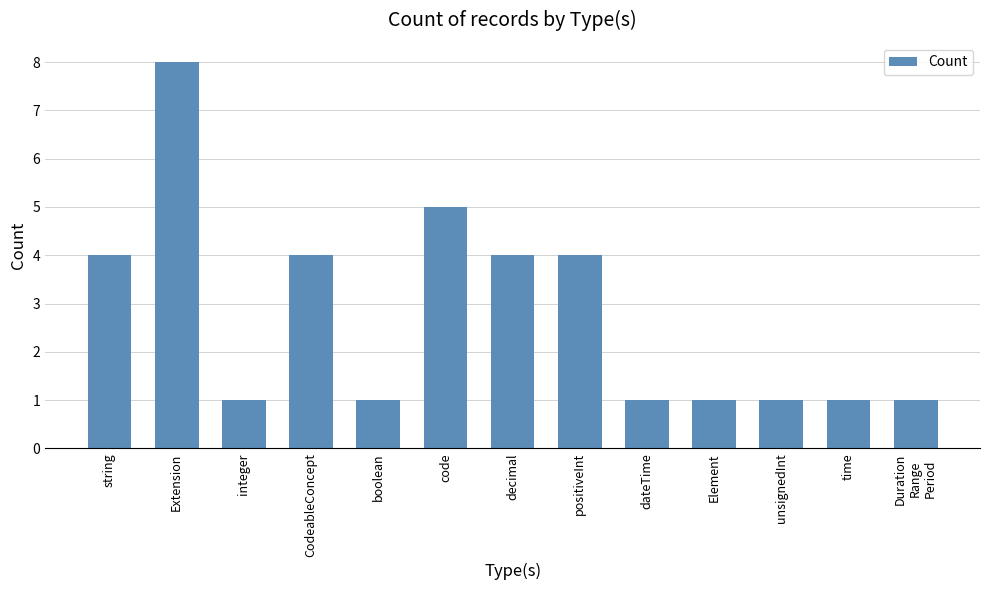

The chart shows a value of 4 at CodeableConcept. True or false?

True